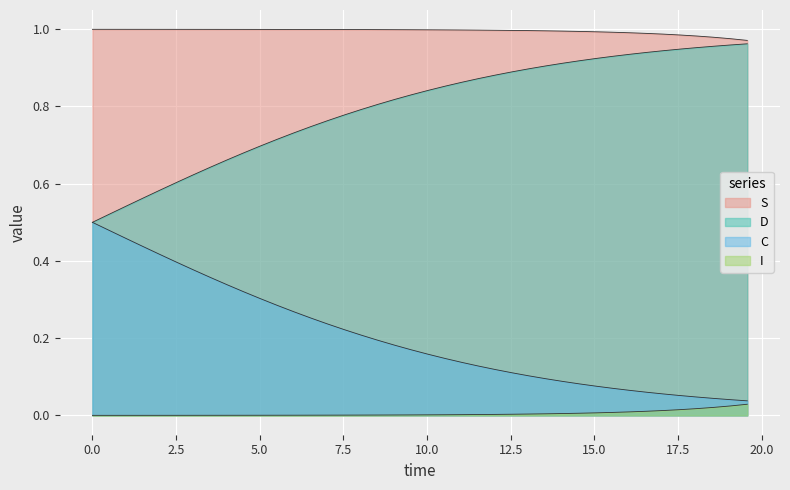

Read the D value at C.

0.4